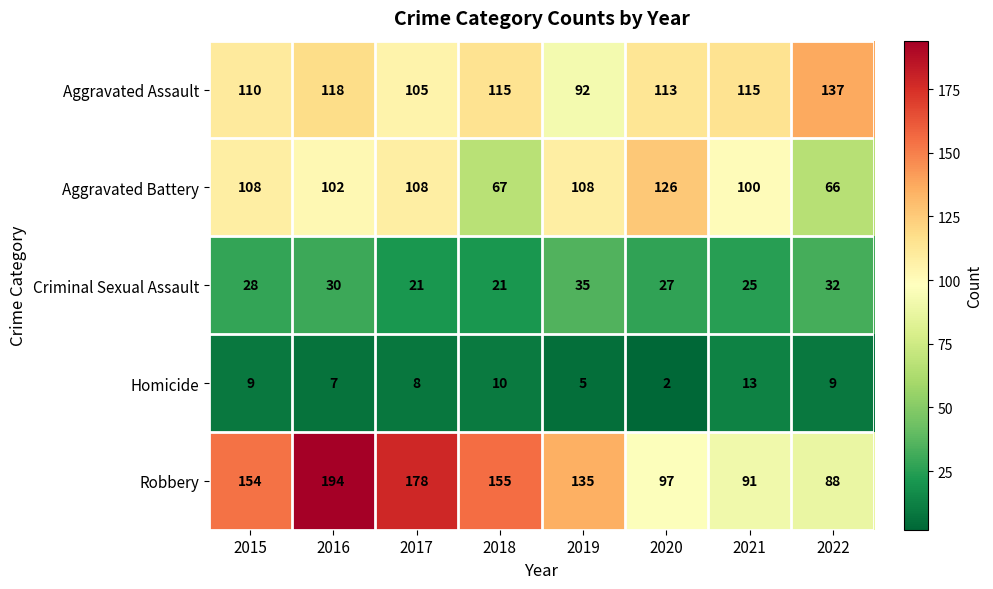

True or false: Aggravated Battery has a value of 108 at 2015.

True